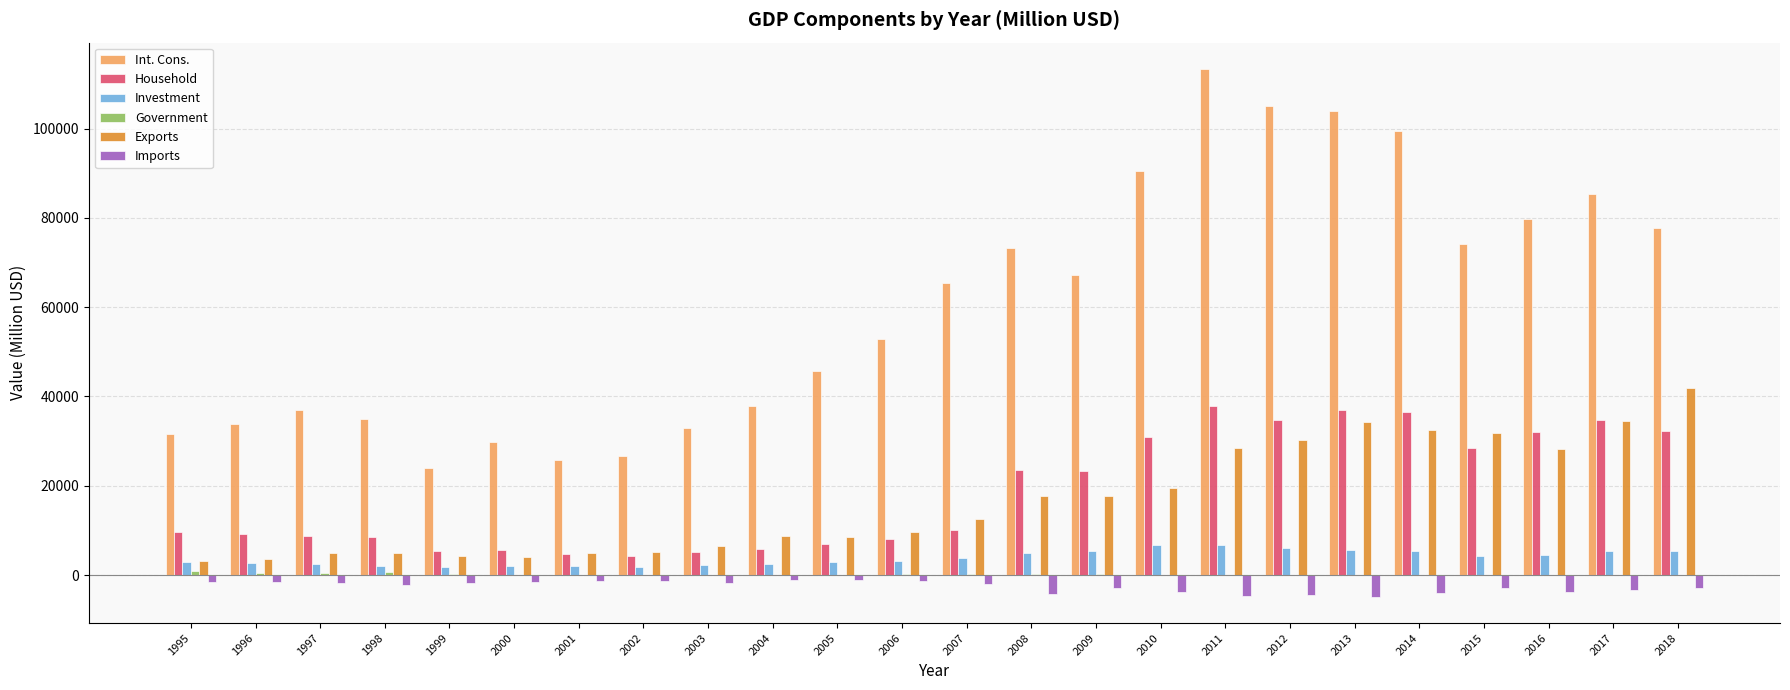

Is the value of Household at 2004 greater than the value of Imports at 2000?

Yes